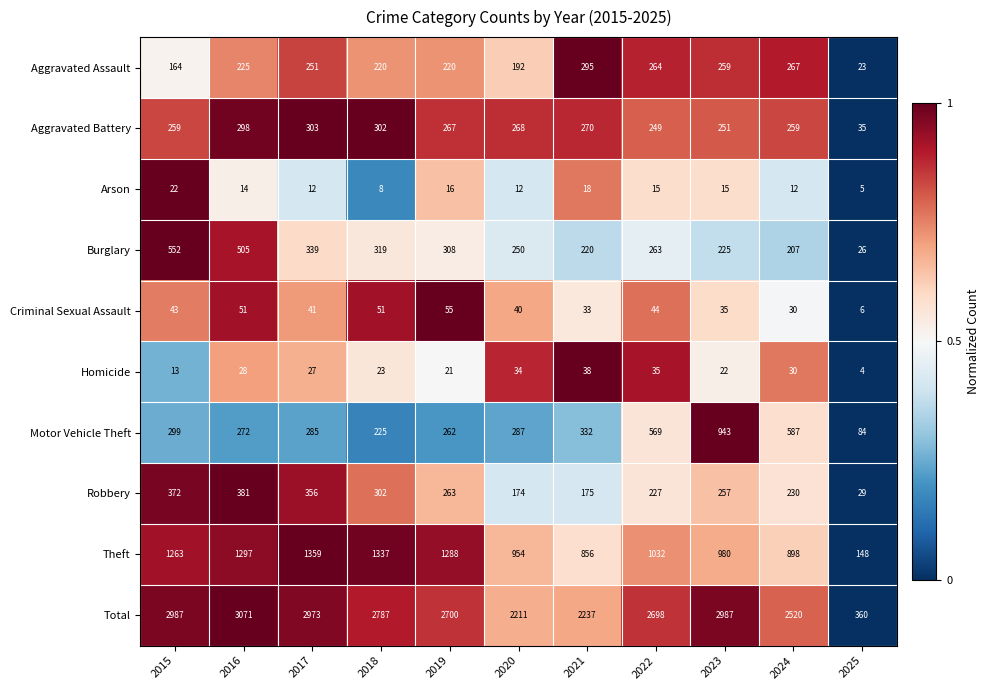

List the series in order of their peak value, highest first.

Total, Theft, Motor Vehicle Theft, Burglary, Robbery, Aggravated Battery, Aggravated Assault, Criminal Sexual Assault, Homicide, Arson